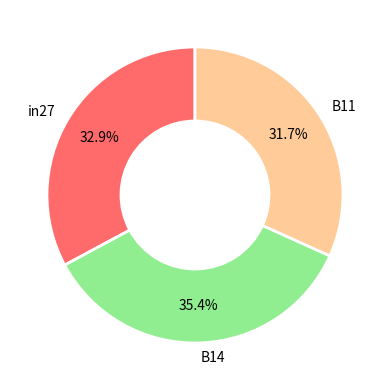

What percentage is the B11 slice, to the nearest percent?

32%